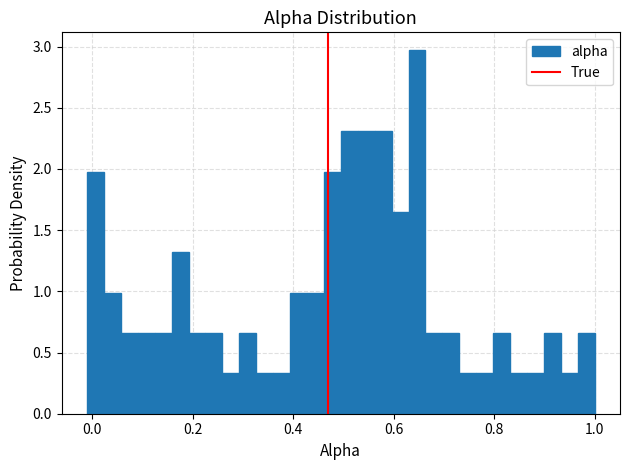

Read against the x-axis, roughly where is the centre of the tallest bar?

0.64